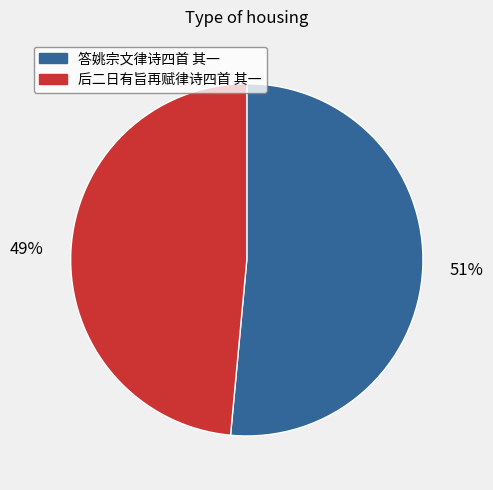

True or false: 答姚宗文律诗四首 其一 accounts for 51% of the total.

True